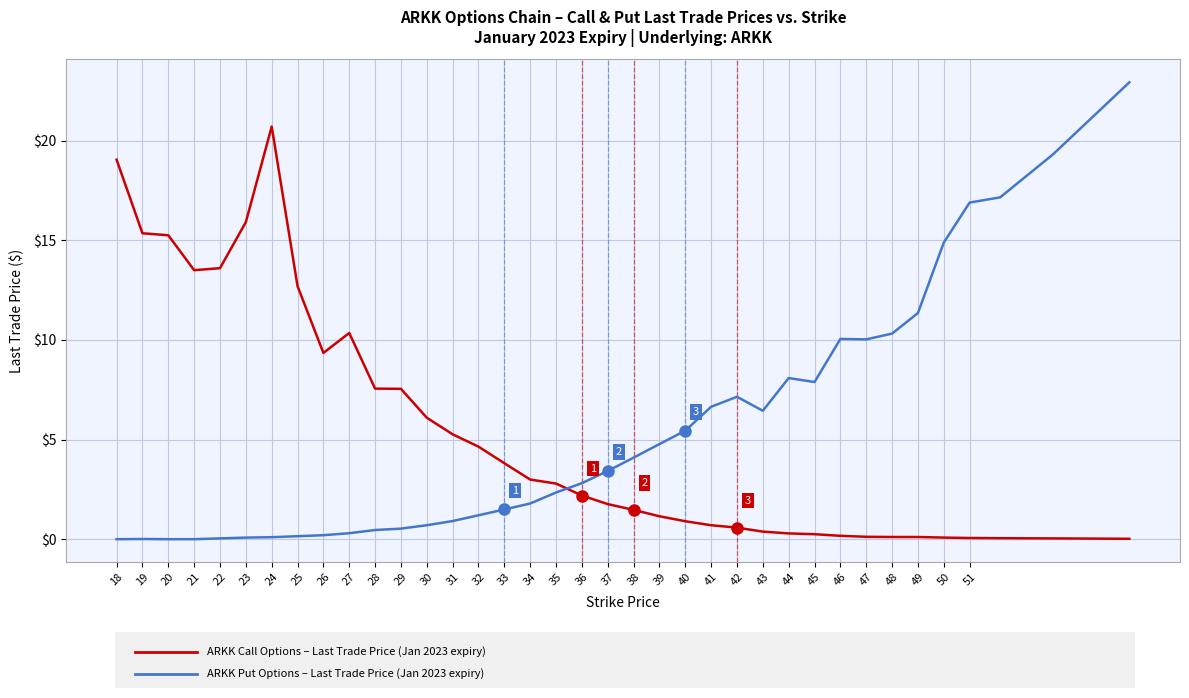

What is the greatest value displayed?

22.9